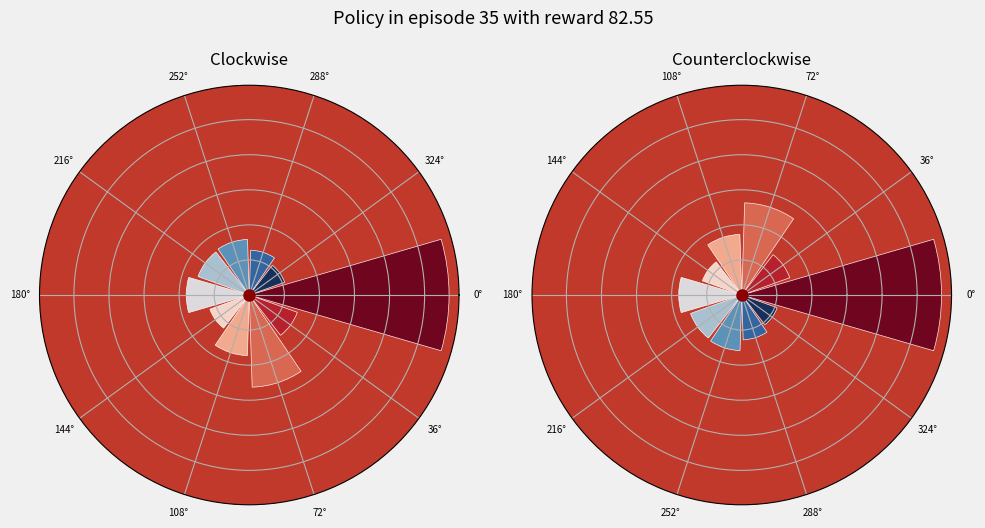

Rank the categories by value from highest to lowest.

0°, 72°, 180°, 108°, 252°, 216°, 36°, 288°, 144°, 324°